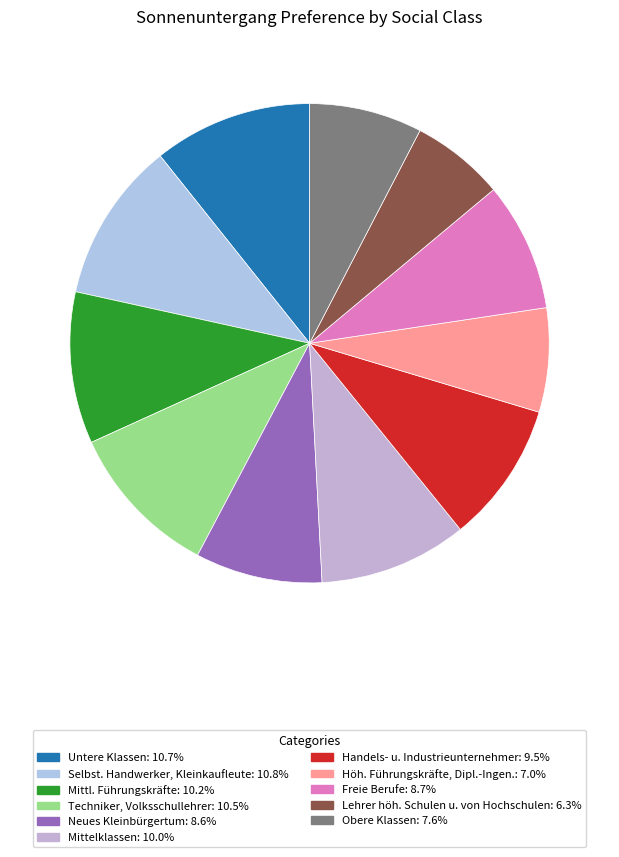

Is there any slice that represents more than half of the pie?

No